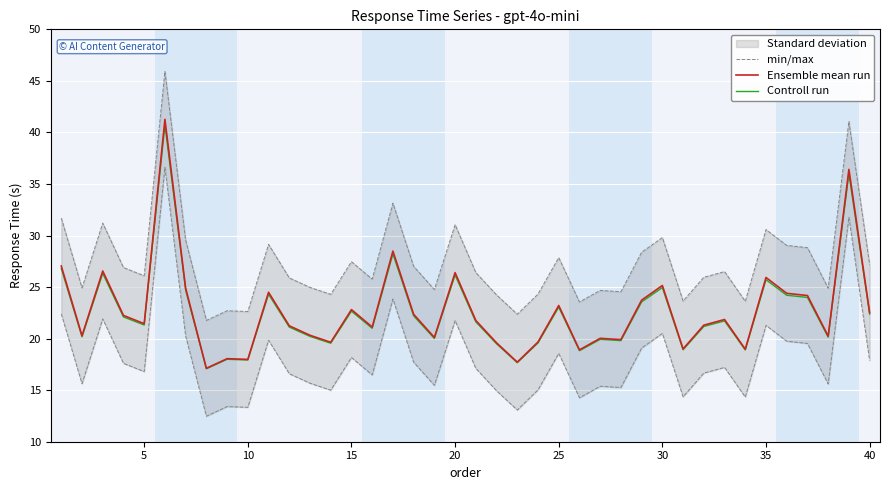

What is the minimum value for Controll run?

17.1